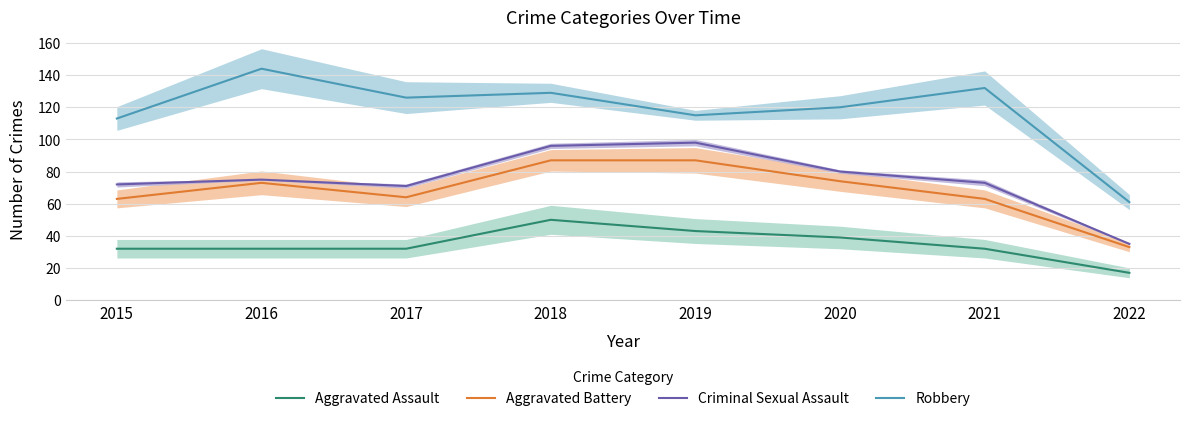

At 2017, list the series in order from largest to smallest.

Robbery, Criminal Sexual Assault, Aggravated Battery, Aggravated Assault